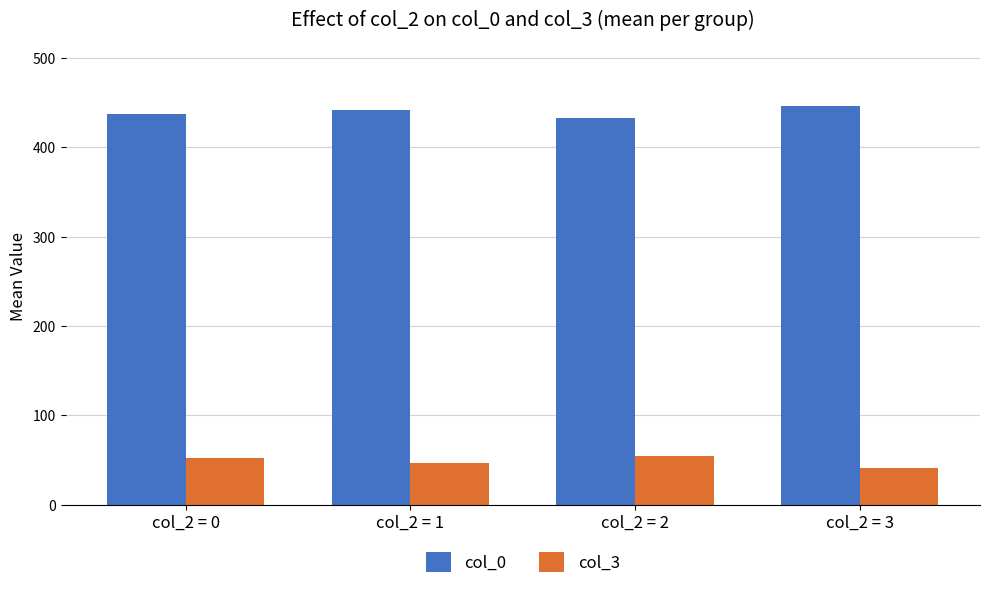

Is it true that col_3 equals 74.4 at col_2 = 1?

False